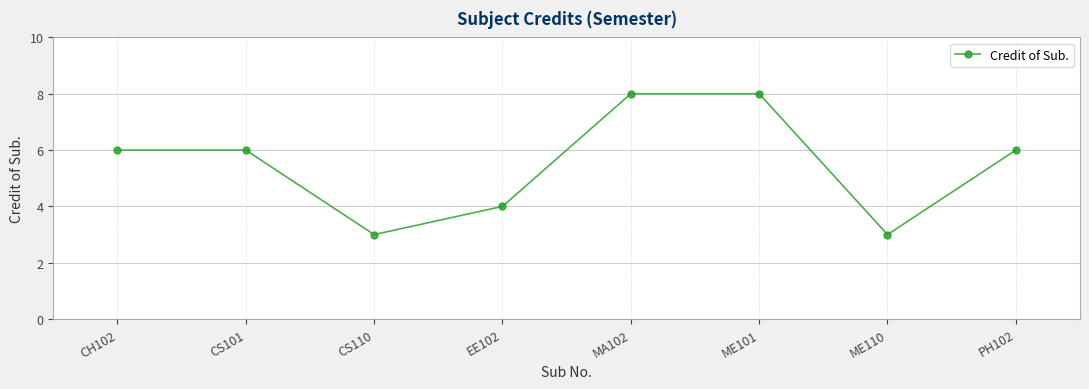

What is the smallest value displayed?

3